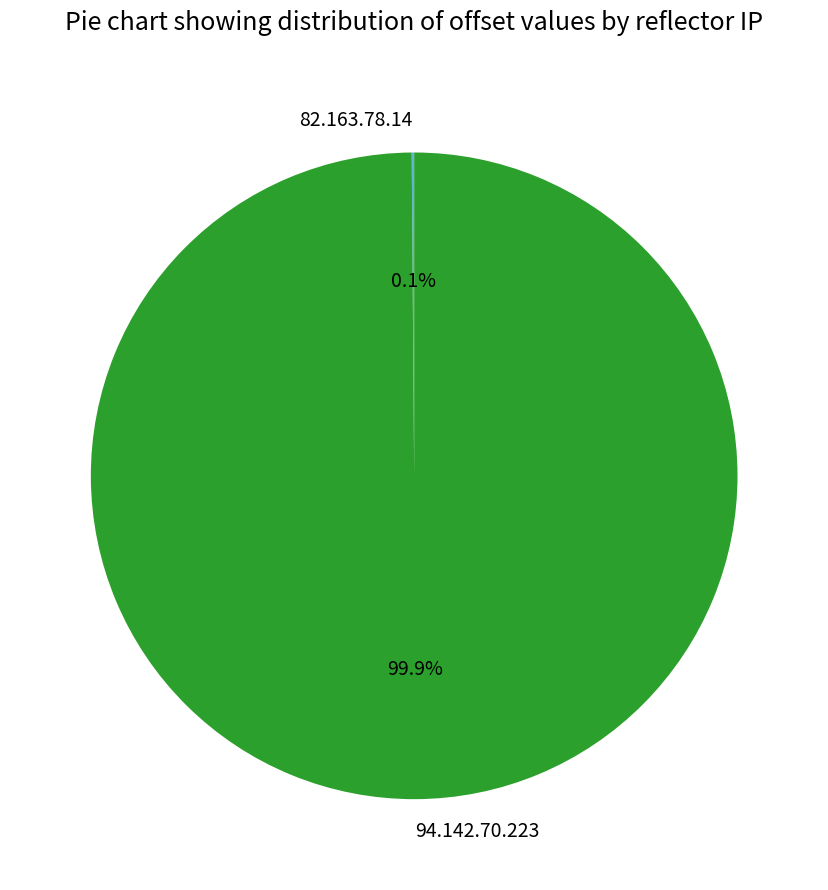

To the nearest percent, what is the difference between the largest and smallest slice percentages?

100%